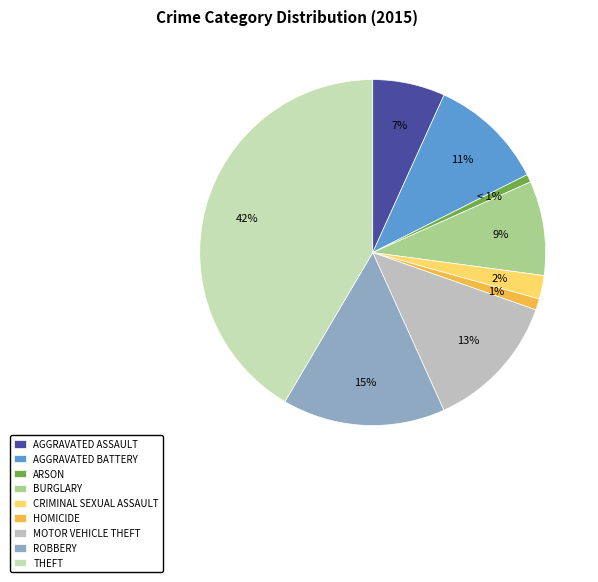

To the nearest percent, what is the average slice percentage?

11%